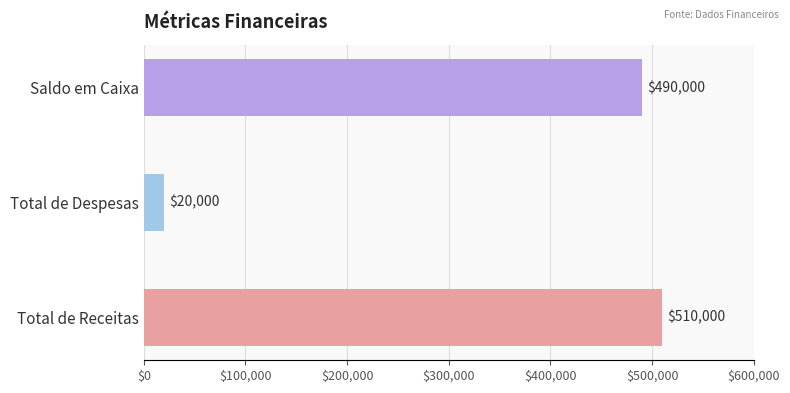

Reading bottom to top, list all the values displayed in this chart.

Total de Receitas=510000	Total de Despesas=20000	Saldo em Caixa=490000